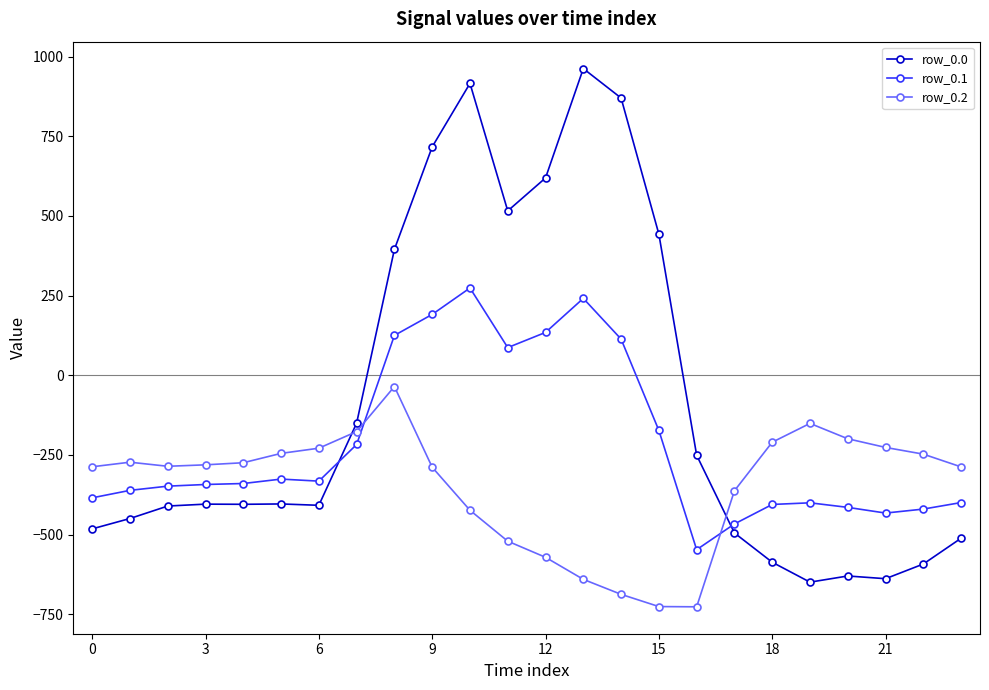

Which series has the widest spread of values?

row_0.0